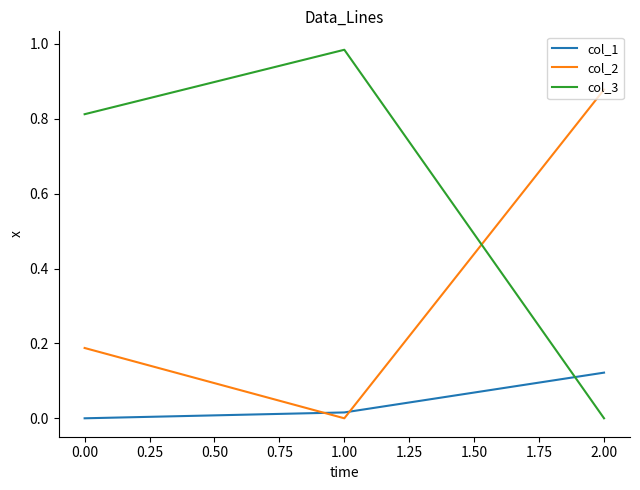

How many values in col_2 are above zero?

2